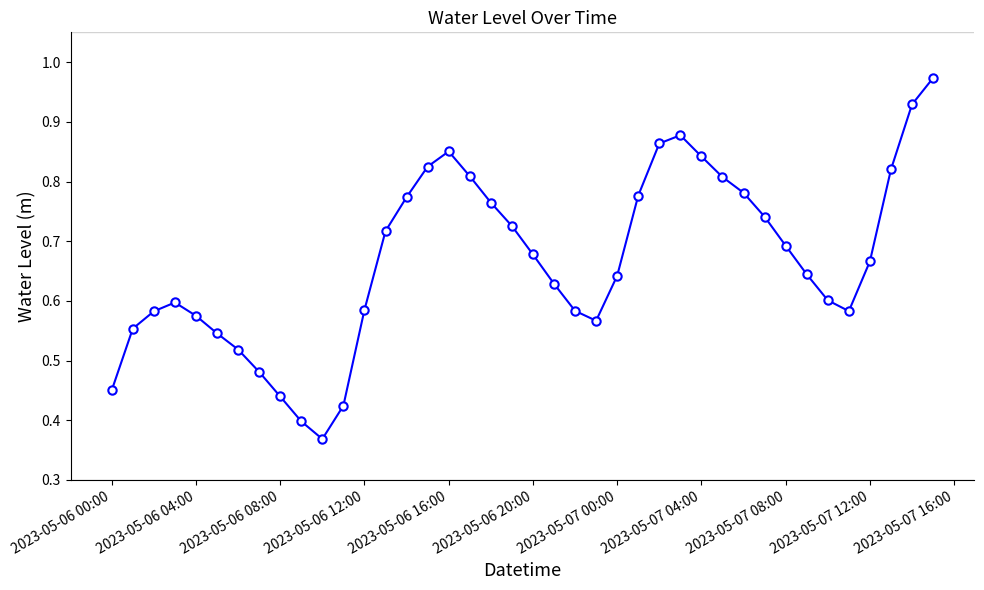

How many points are higher than both their immediate neighbors (excluding endpoints)?

3